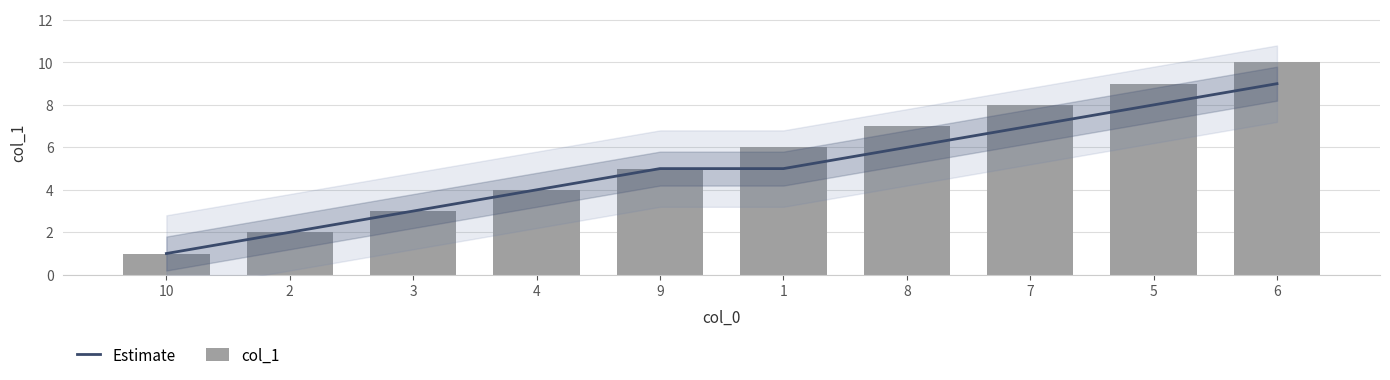

Which has a higher value, 6 or 9?

6